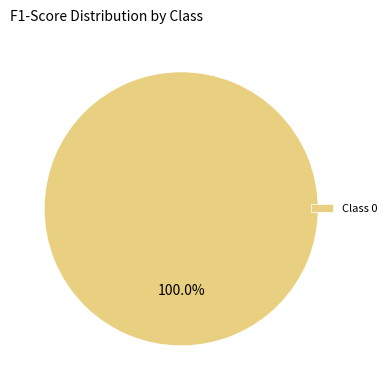

Does any single category account for the majority?

Yes